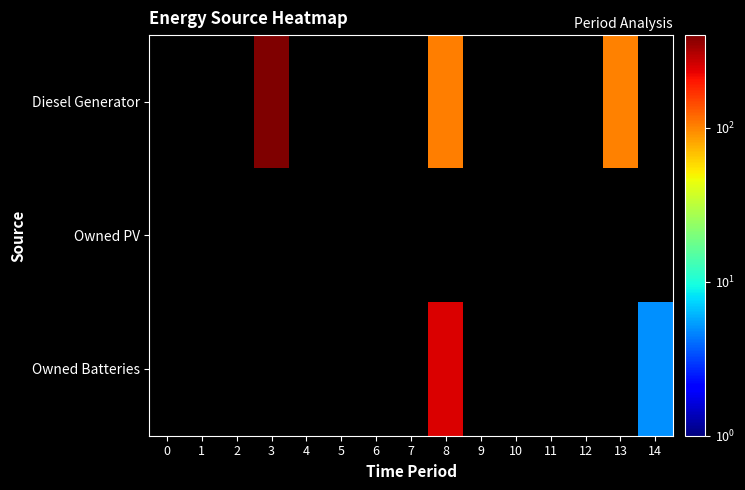

What is the minimum value shown in the chart?

5.0